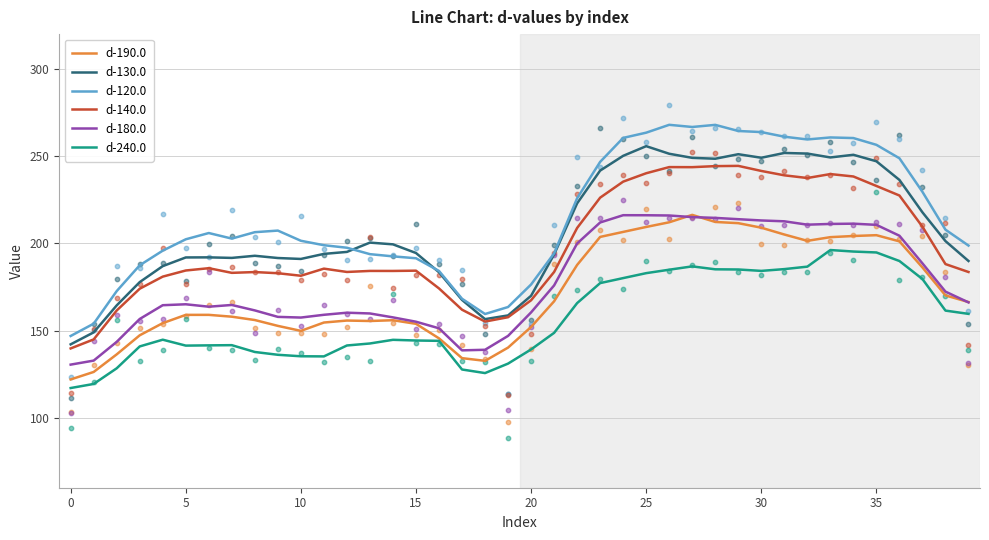

At which category is the sum across all series the highest?

27